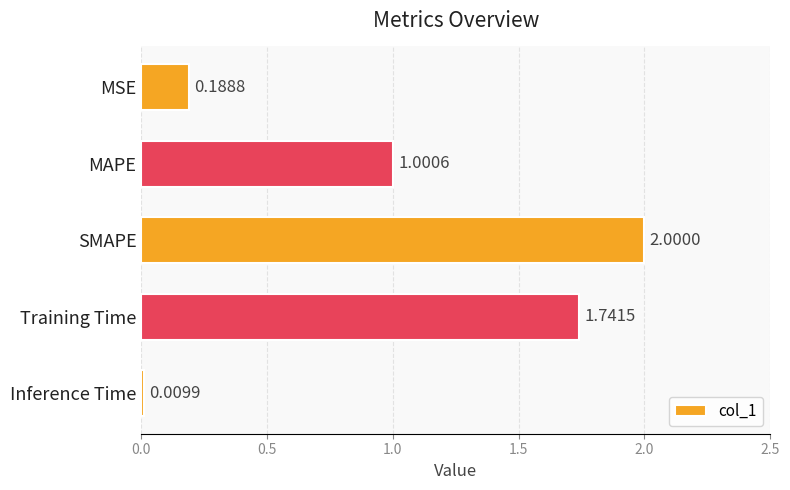

Between Inference Time and MAPE, which is larger?

MAPE